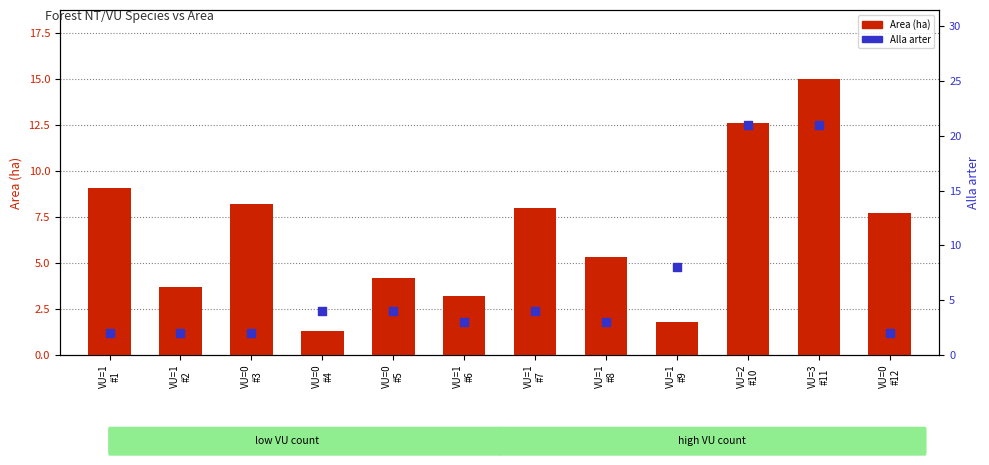

Which series has the widest spread of Y values?

Alla arter